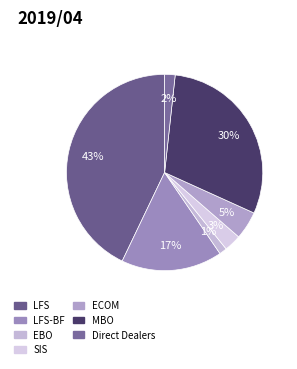

What is the ratio of the value at ECOM to the value at SIS?

1.6